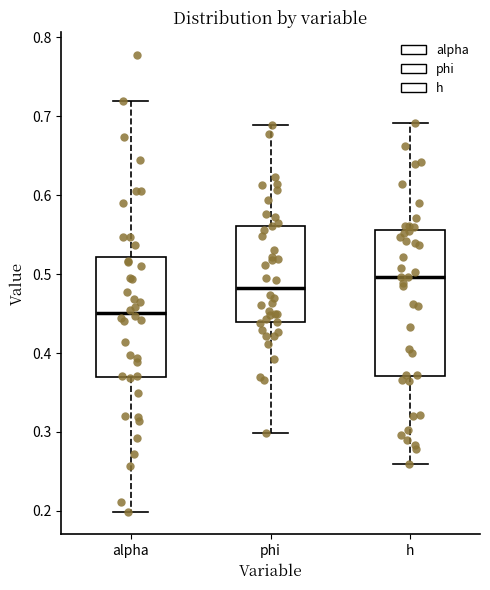

Which box is the tallest, from its lower edge to its upper edge?

h